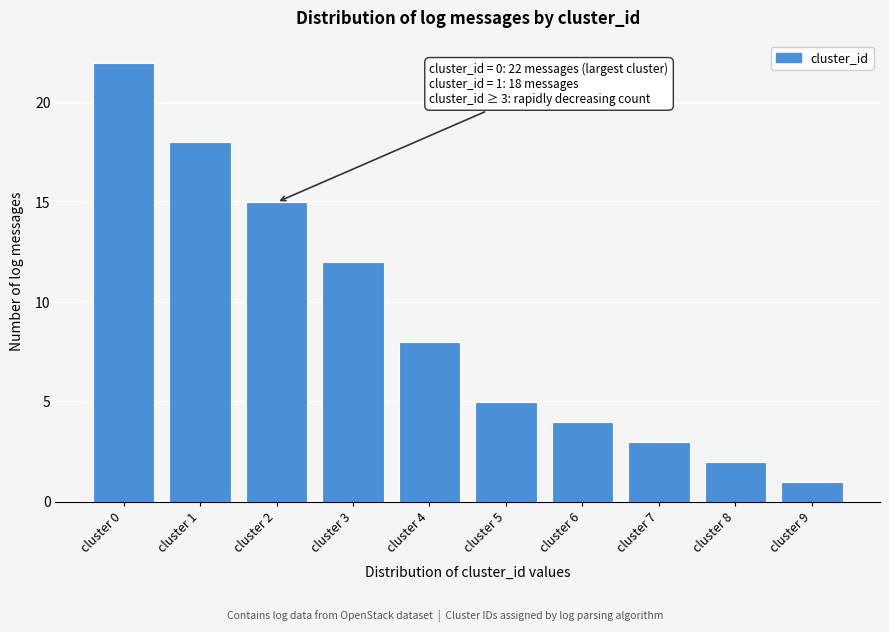

Reading left to right, what are all the values shown in this chart?

cluster 0=22	cluster 1=18	cluster 2=15	cluster 3=12	cluster 4=8	cluster 5=5	cluster 6=4	cluster 7=3	cluster 8=2	cluster 9=1